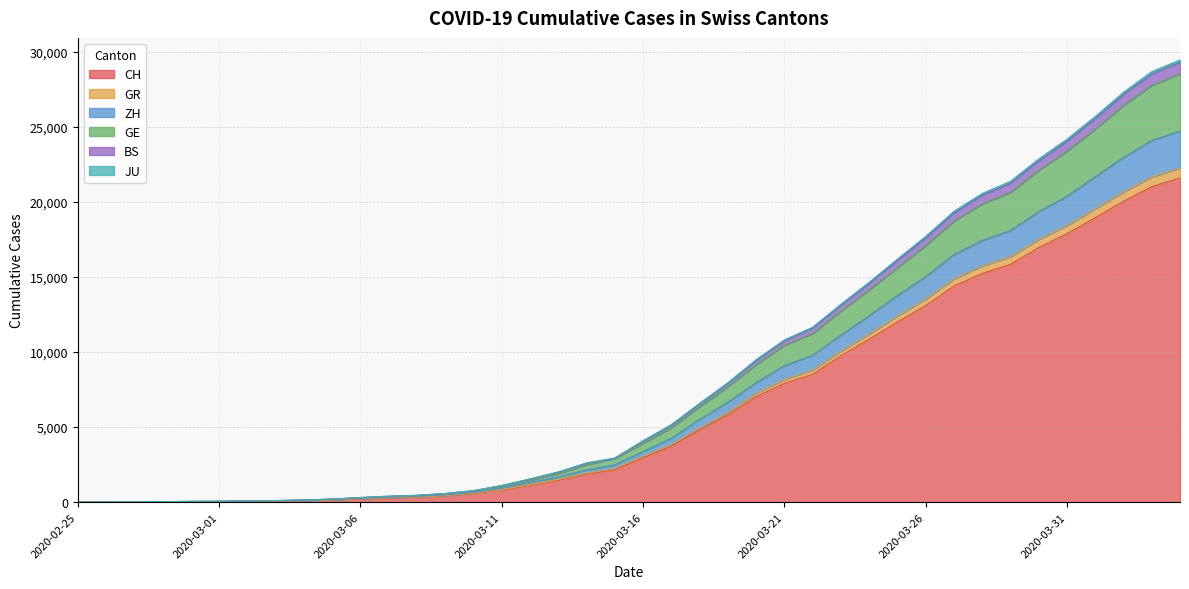

Which has a higher value, 2020-03-01 or 2020-03-30?

2020-03-30